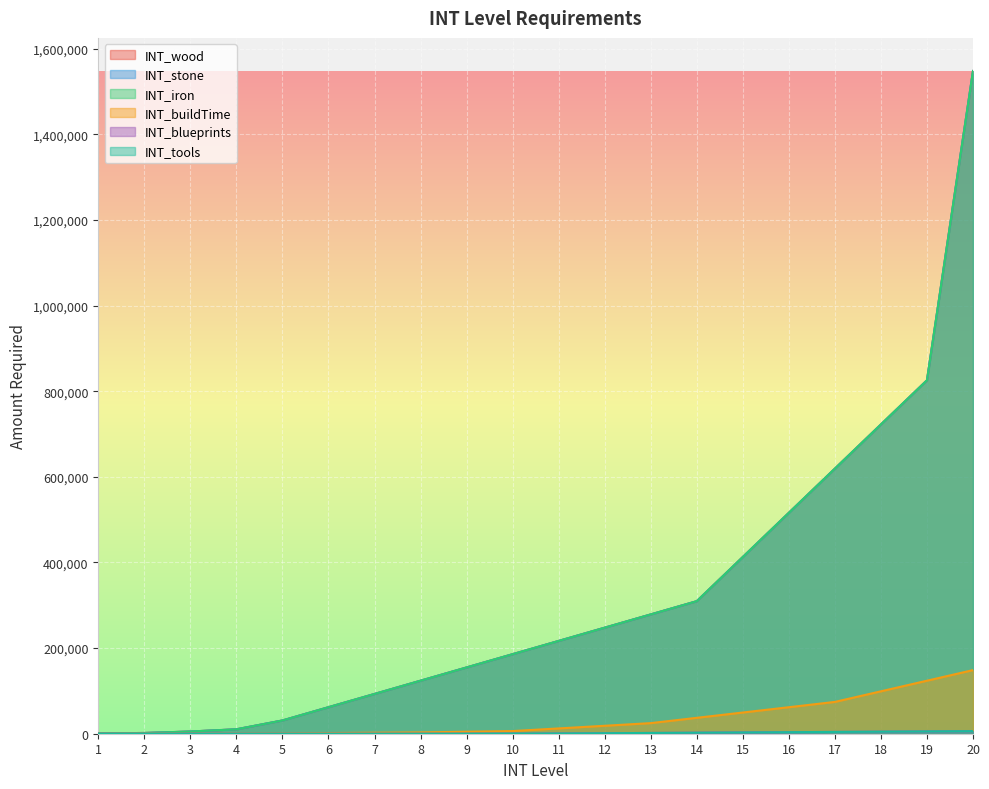

True or false: INT_tools and INT_buildTime intersect in this chart.

False